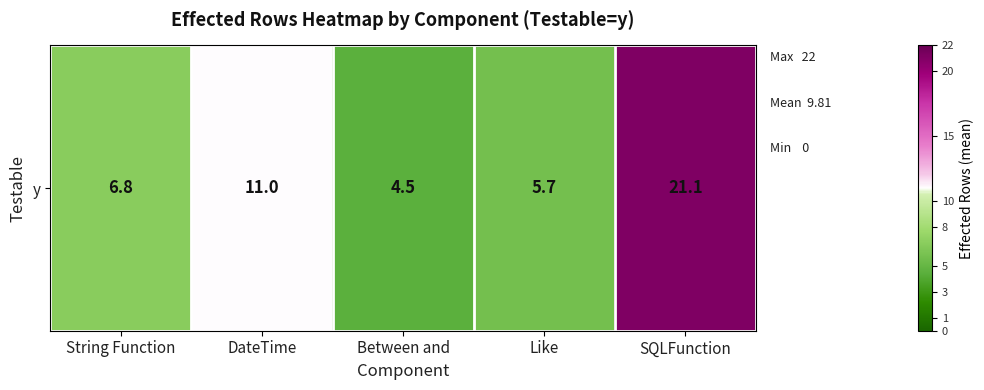

Reading right to left, transcribe all the data shown in this chart.

SQLFunction=21.1	Like=5.7	Between and=4.5	DateTime=11.0	String Function=6.8